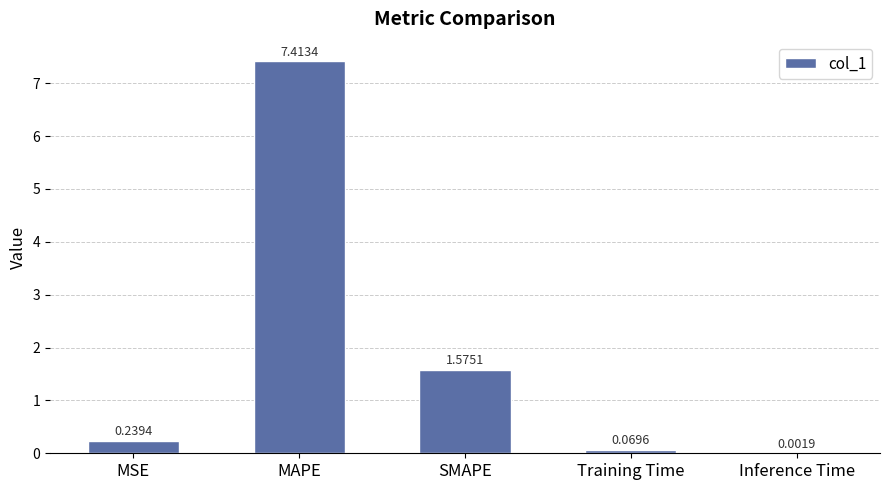

What is the sum of the values at SMAPE and MAPE?

9.0